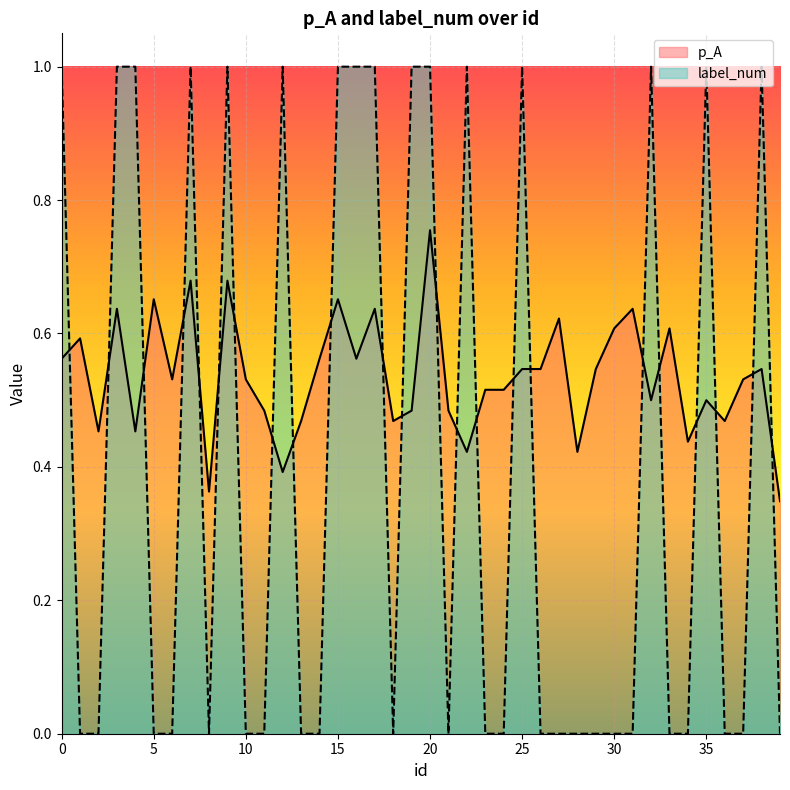

Which series has the widest spread of values?

label_num